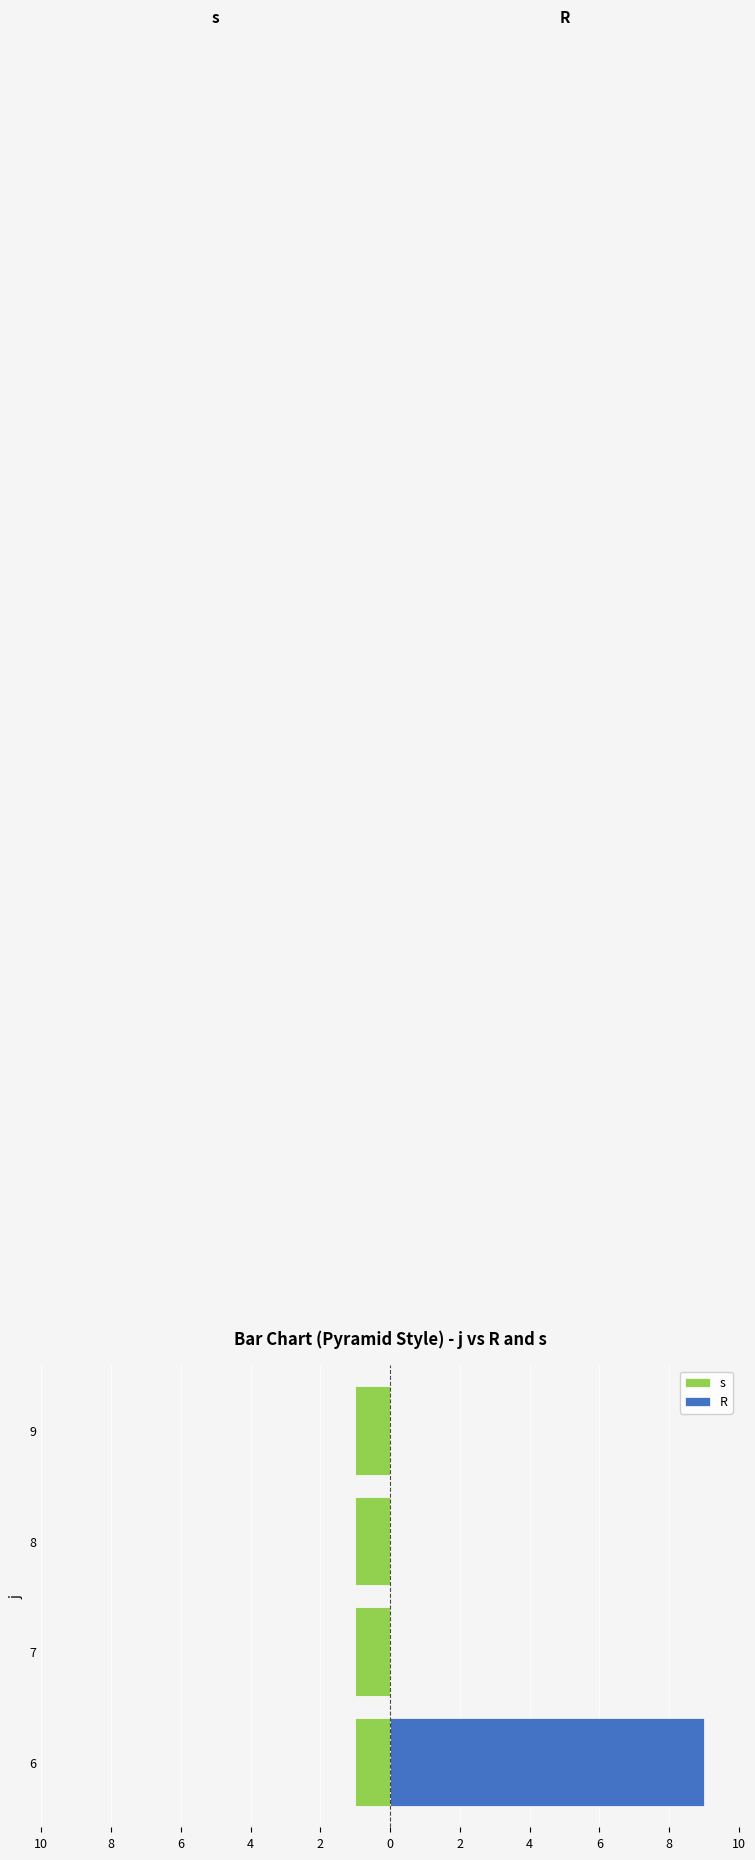

True or false: R has a value of -5.4 at 9.

False